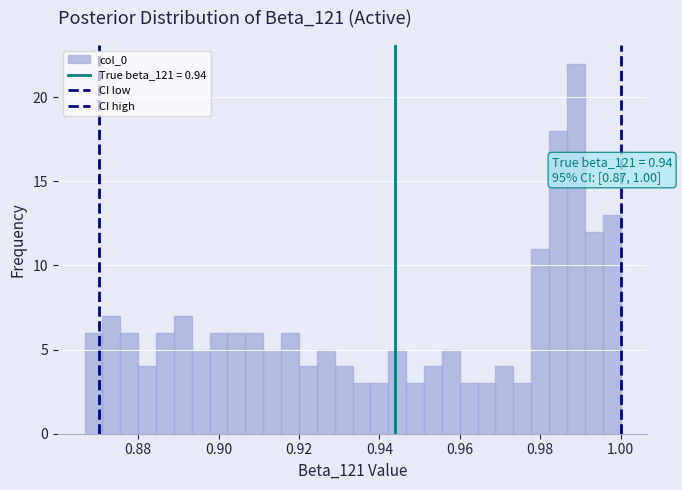

Around what value on the x-axis is the tallest bar? Give the approximate position of its centre, as read against the axis.

0.988